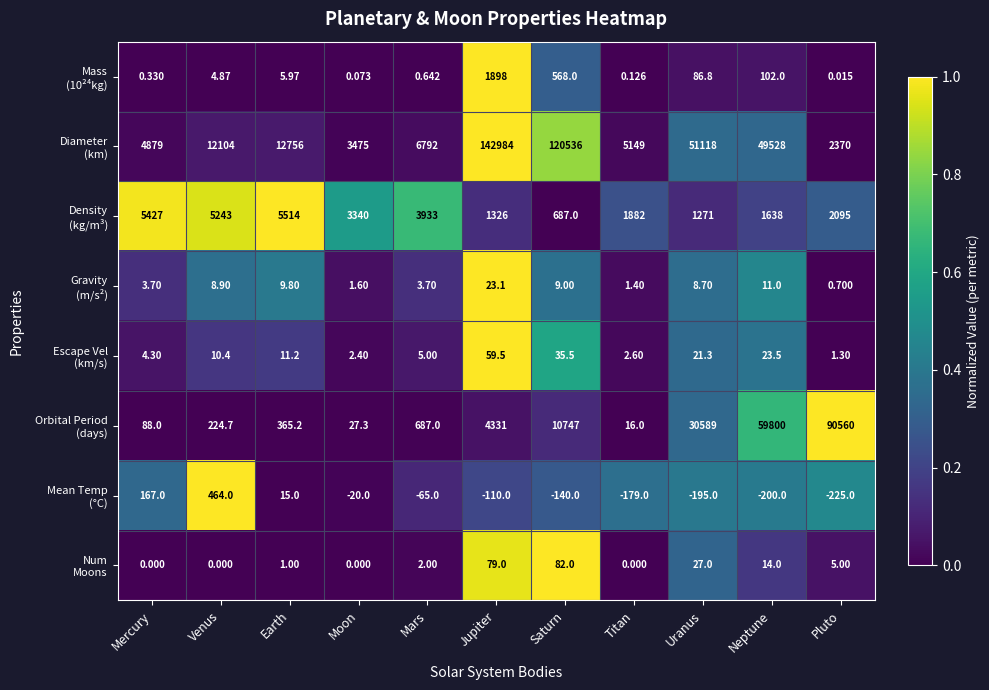

Which label corresponds to the largest value in the chart?

Jupiter